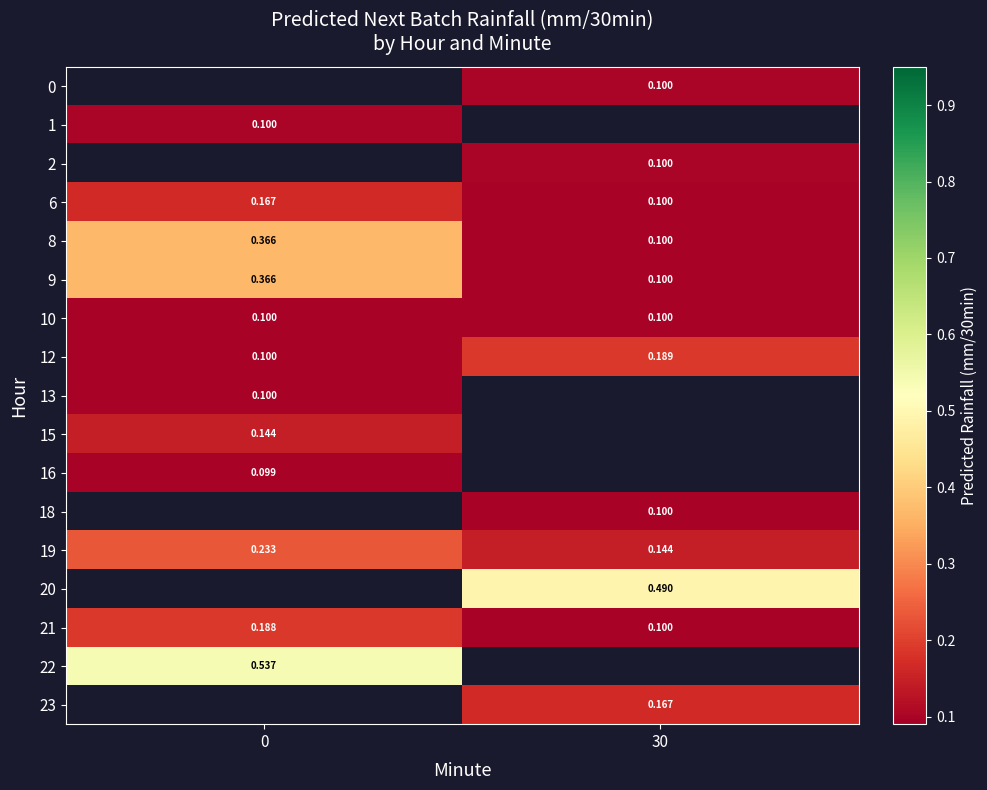

How many positive values does the 16 series have?

1